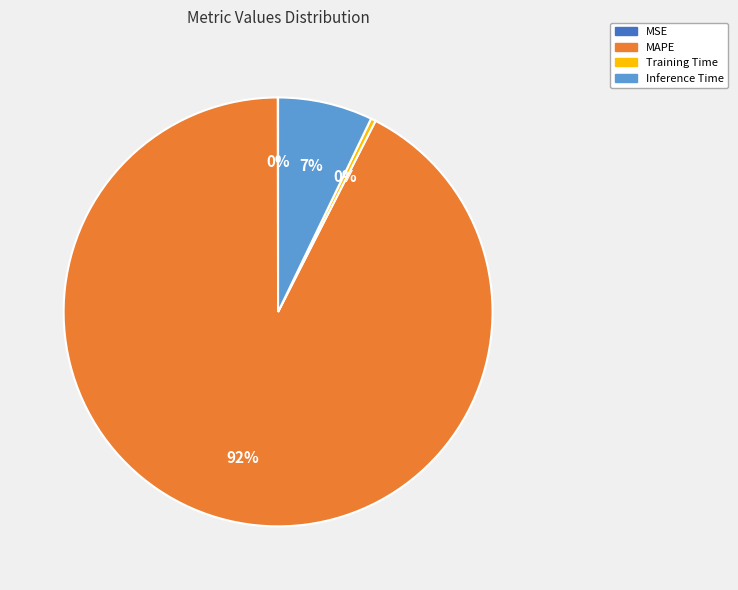

Is there any slice that represents more than half of the pie?

Yes